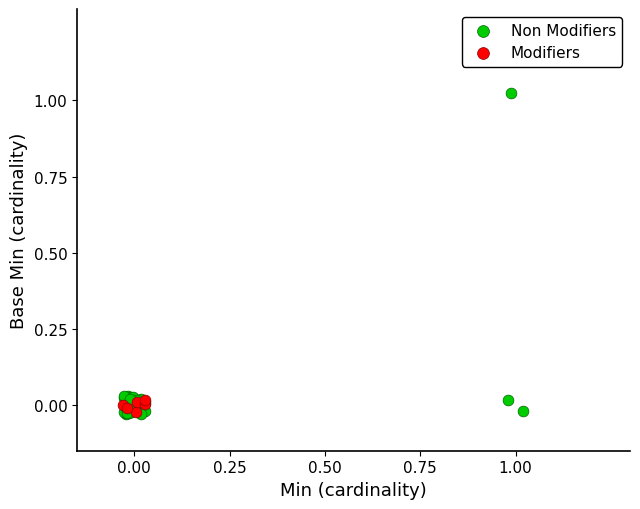

Which series contains the highest Y value?

Non Modifiers